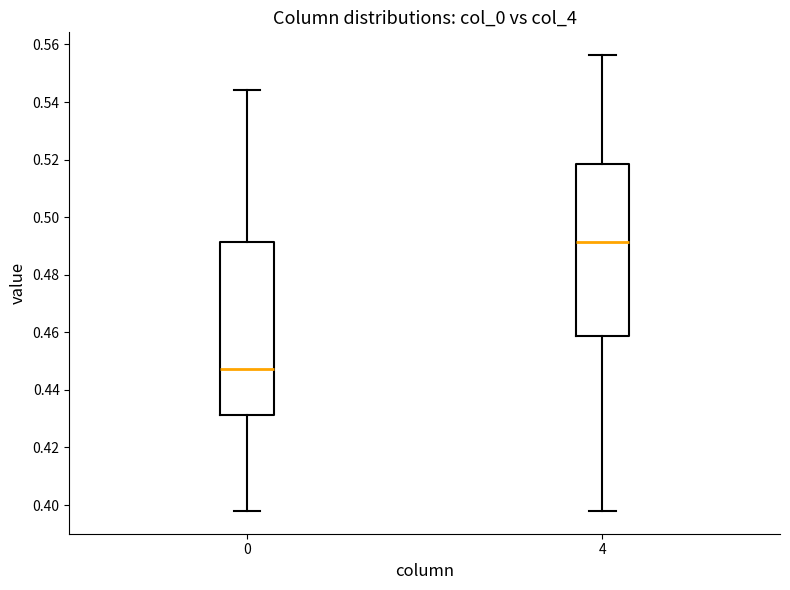

Where does the median line of the box at x = 0 sit on the y-axis? The values are not printed on the chart, so give them approximately, as read against the axis.

0.448